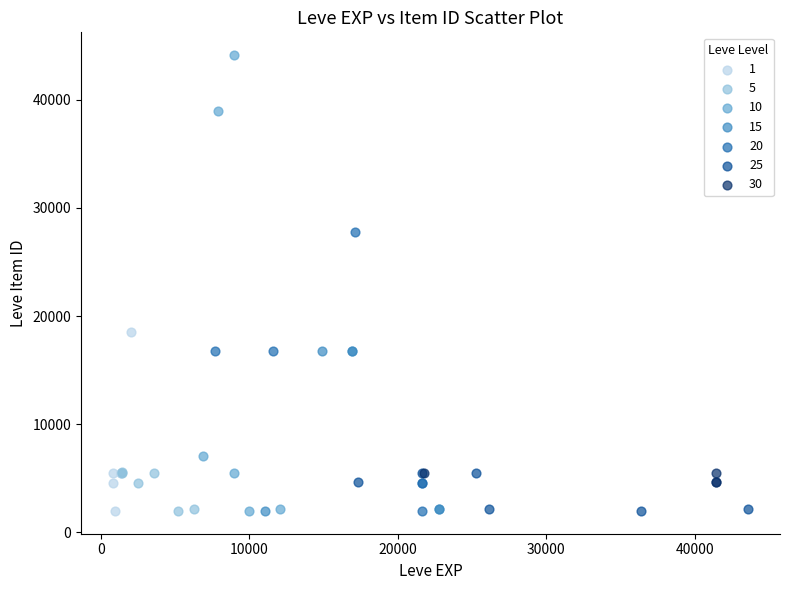

Which series has the largest Y range (max minus min)?

10